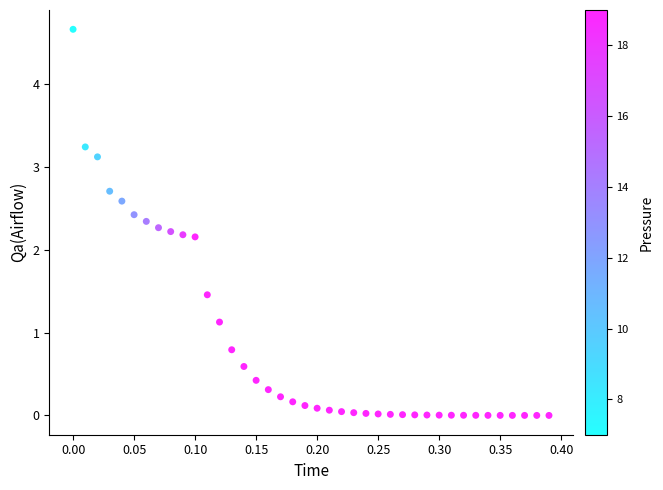

What is the range of X values (max minus min)?

0.4